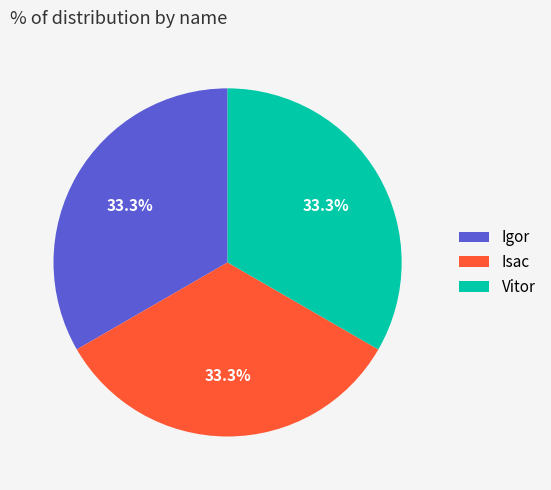

To the nearest percent, what is the combined percentage of Isac and Vitor?

67%